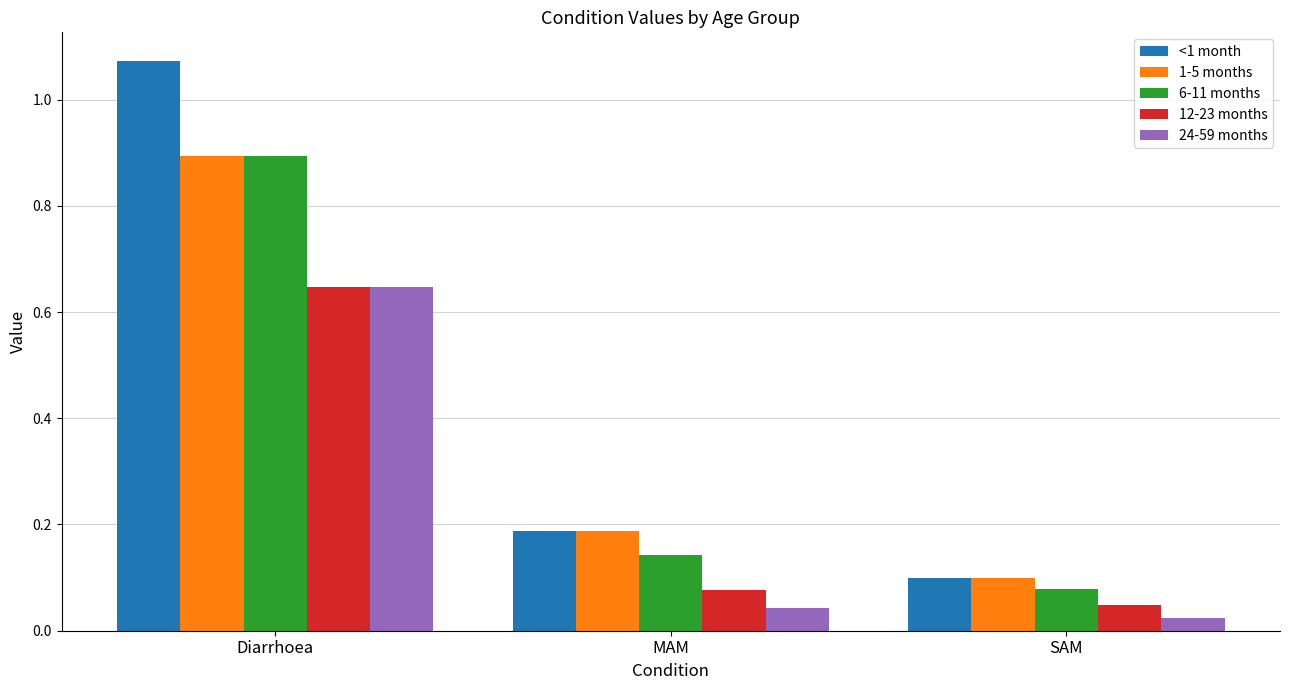

What is the sum of the 24-59 months values at Diarrhoea and SAM?

0.7